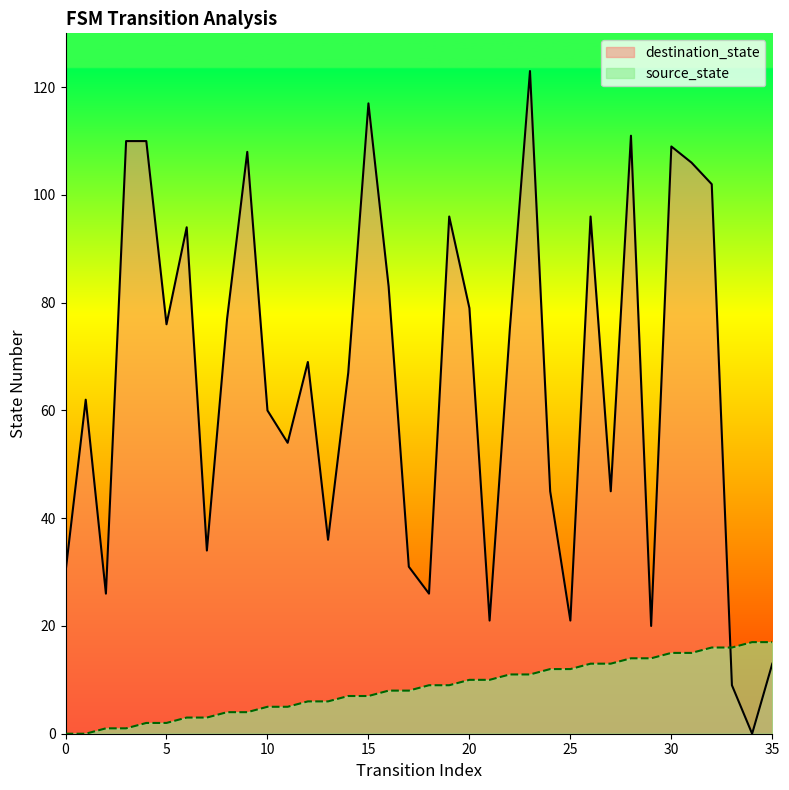

In destination_state, how many points are lower than both neighbors (excluding endpoints)?

11